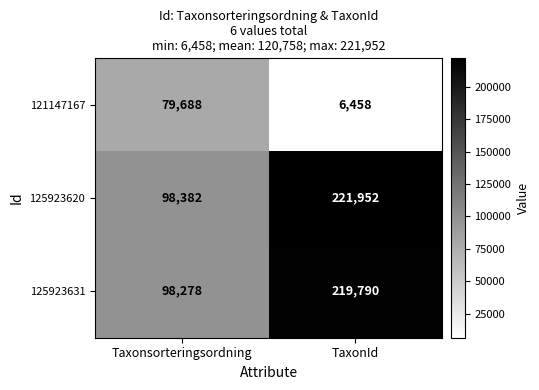

Reading right to left, list all the values displayed in this chart.

121147167: TaxonId=6458	Taxonsorteringsordning=79688
125923620: TaxonId=221952	Taxonsorteringsordning=98382
125923631: TaxonId=219790	Taxonsorteringsordning=98278